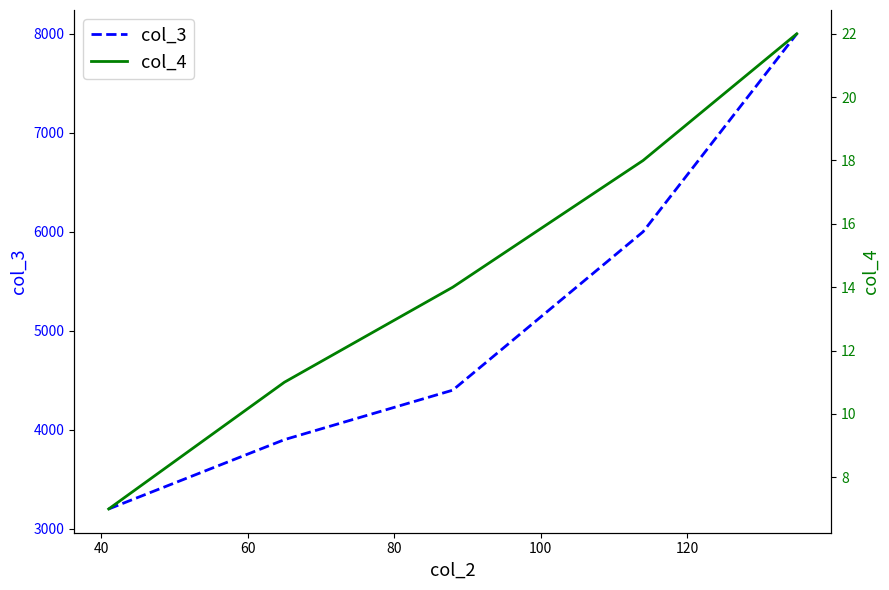

How many lines are shown in the chart?

2